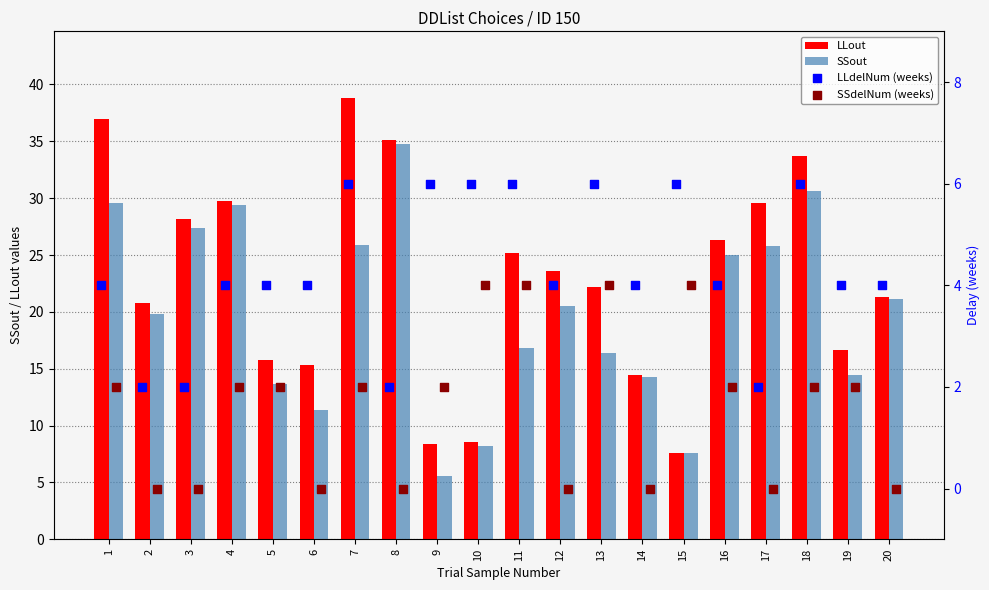

What is the difference between the maximum and minimum values in the LLout series?

31.2